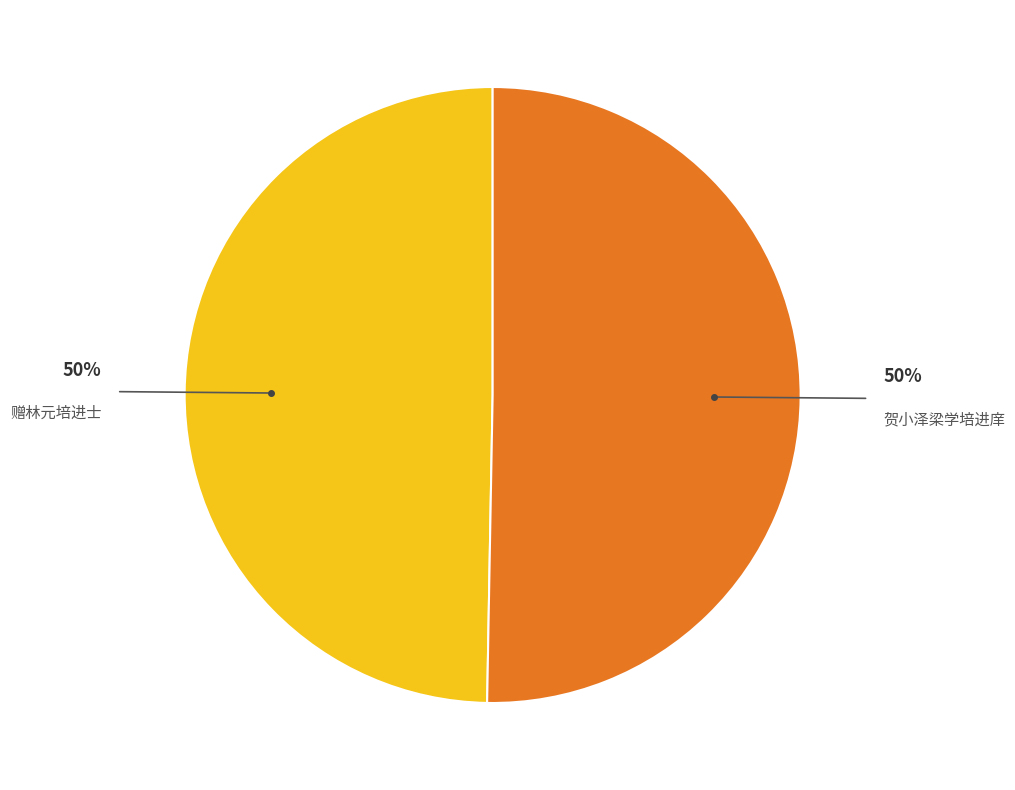

To the nearest percent, what is the combined percentage of 贺小泽梁学培进庠 and 赠林元培进士?

100%